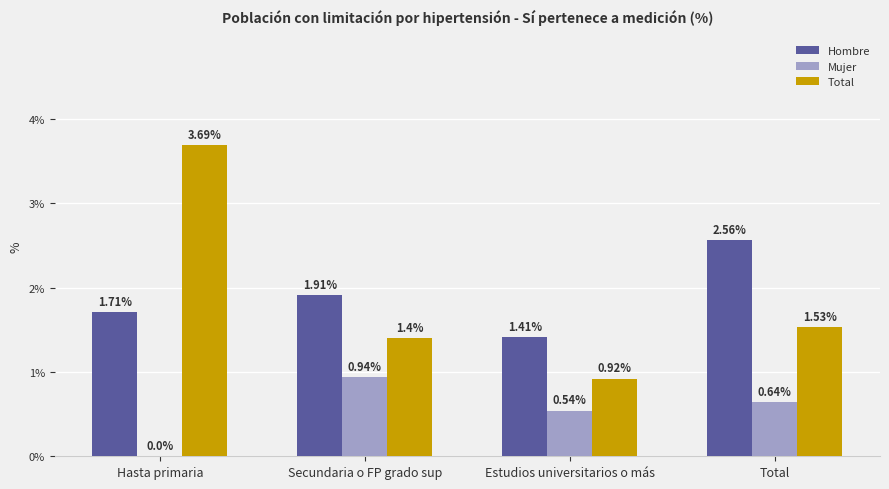

Where is Hombre nearest to the value 1?

Estudios universitarios o más